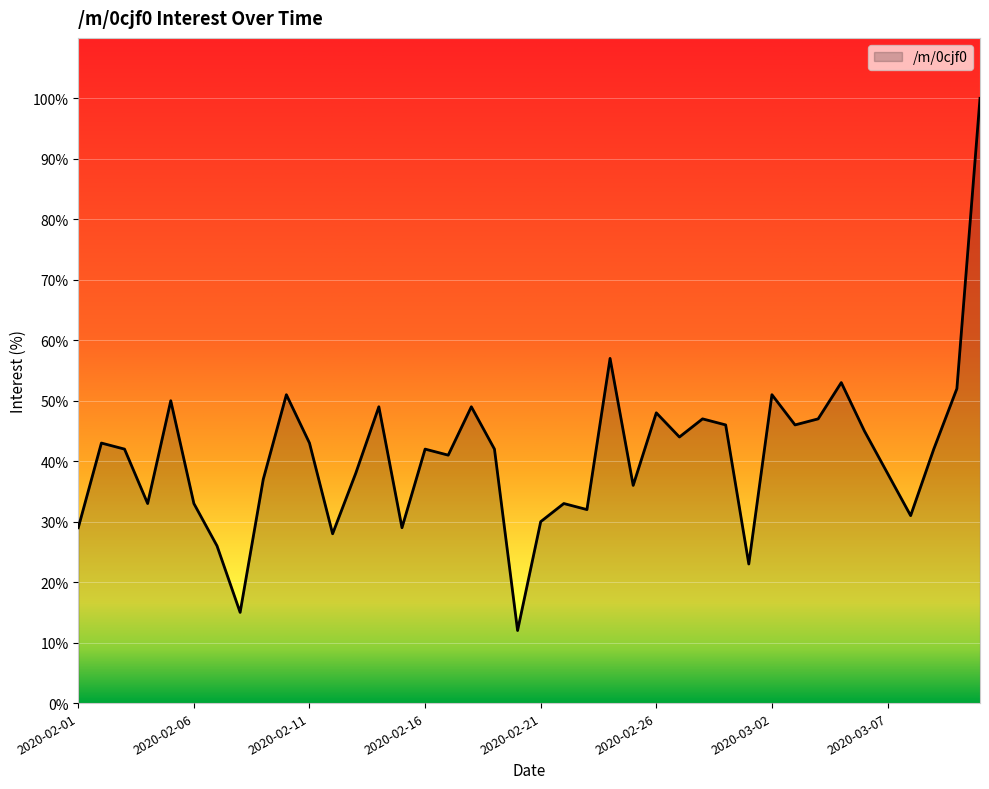

Reading left to right, what are all the values shown in this chart?

29	43	42	33	50	33	26	15	37	51	43	28	38	49	29	42	41	49	42	12	30	33	32	57	36	48	44	47	46	23	51	46	47	53	45	38	31	42	52	100